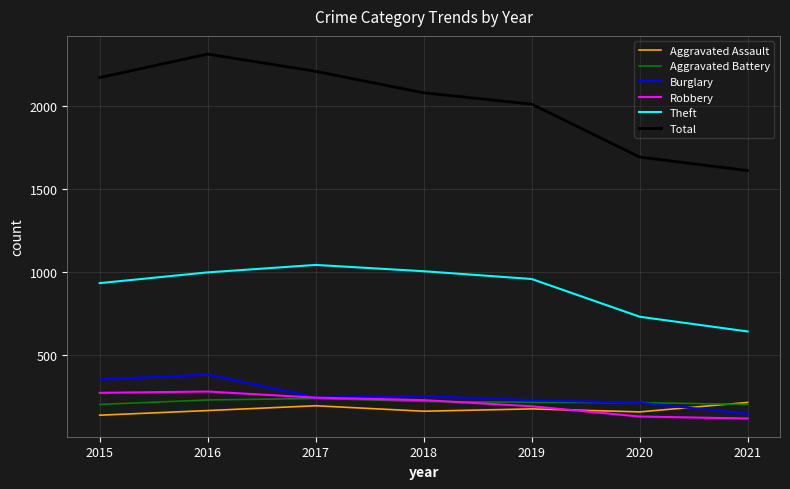

Which series has the largest total across all categories?

Total